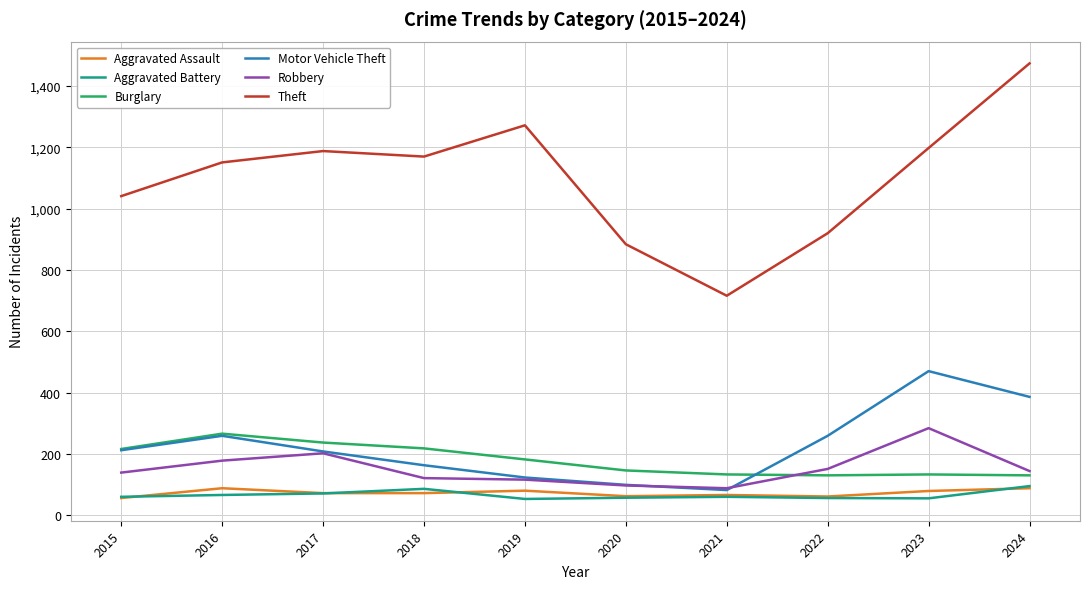

Which series has the largest total across all categories?

Theft